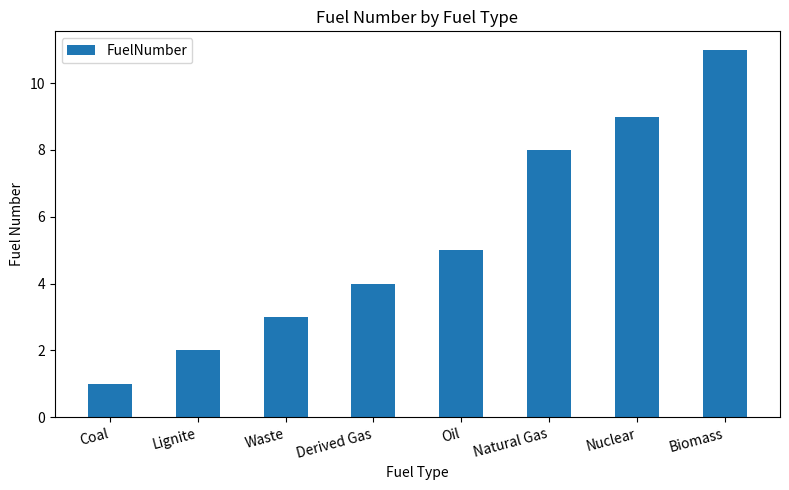

What is the label of the 8th bar from the left?

Biomass